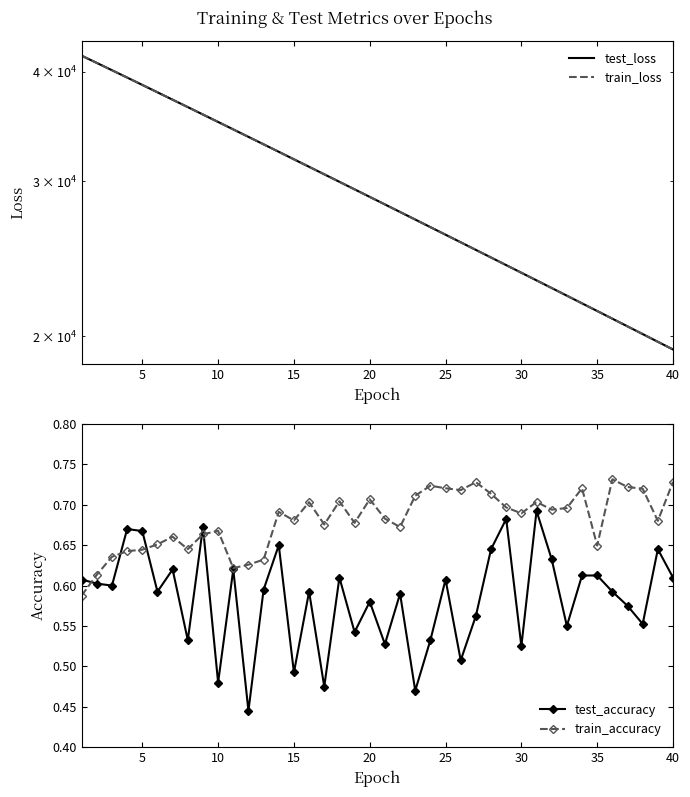

List the series in order of their peak value, lowest first.

test_accuracy, train_accuracy, test_loss, train_loss